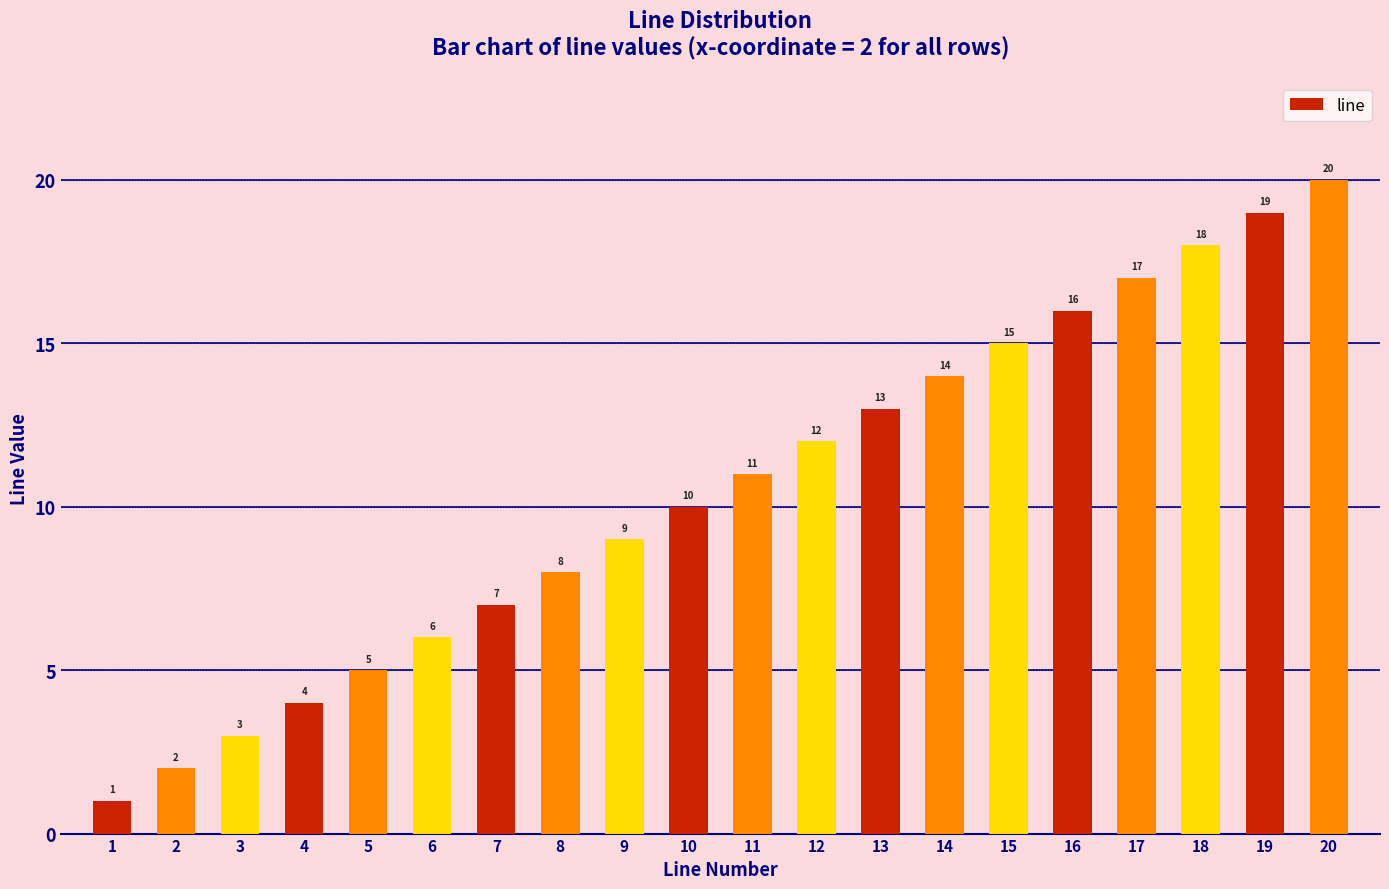

List the labels in order of value, smallest first.

1, 2, 3, 4, 5, 6, 7, 8, 9, 10, 11, 12, 13, 14, 15, 16, 17, 18, 19, 20